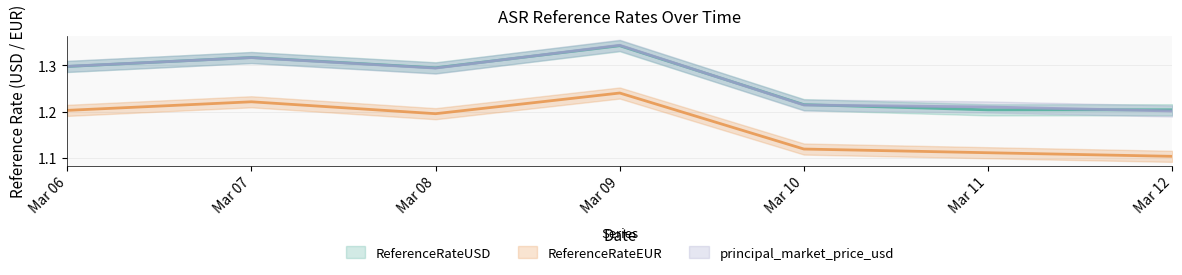

How many lines are shown in the chart?

3